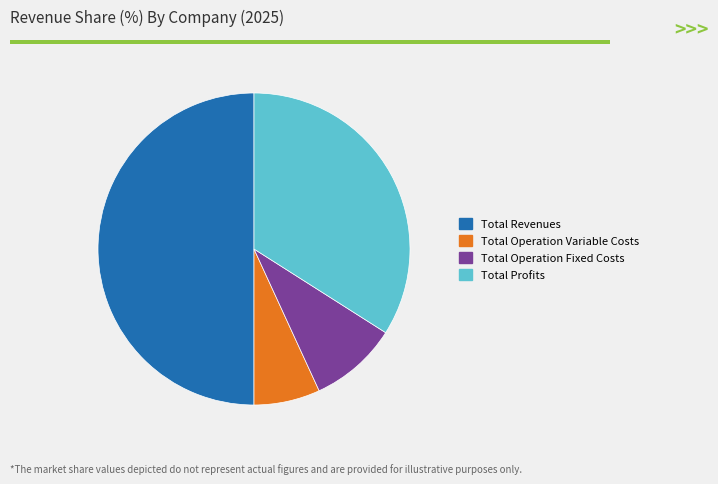

How many slices are in this pie chart?

4